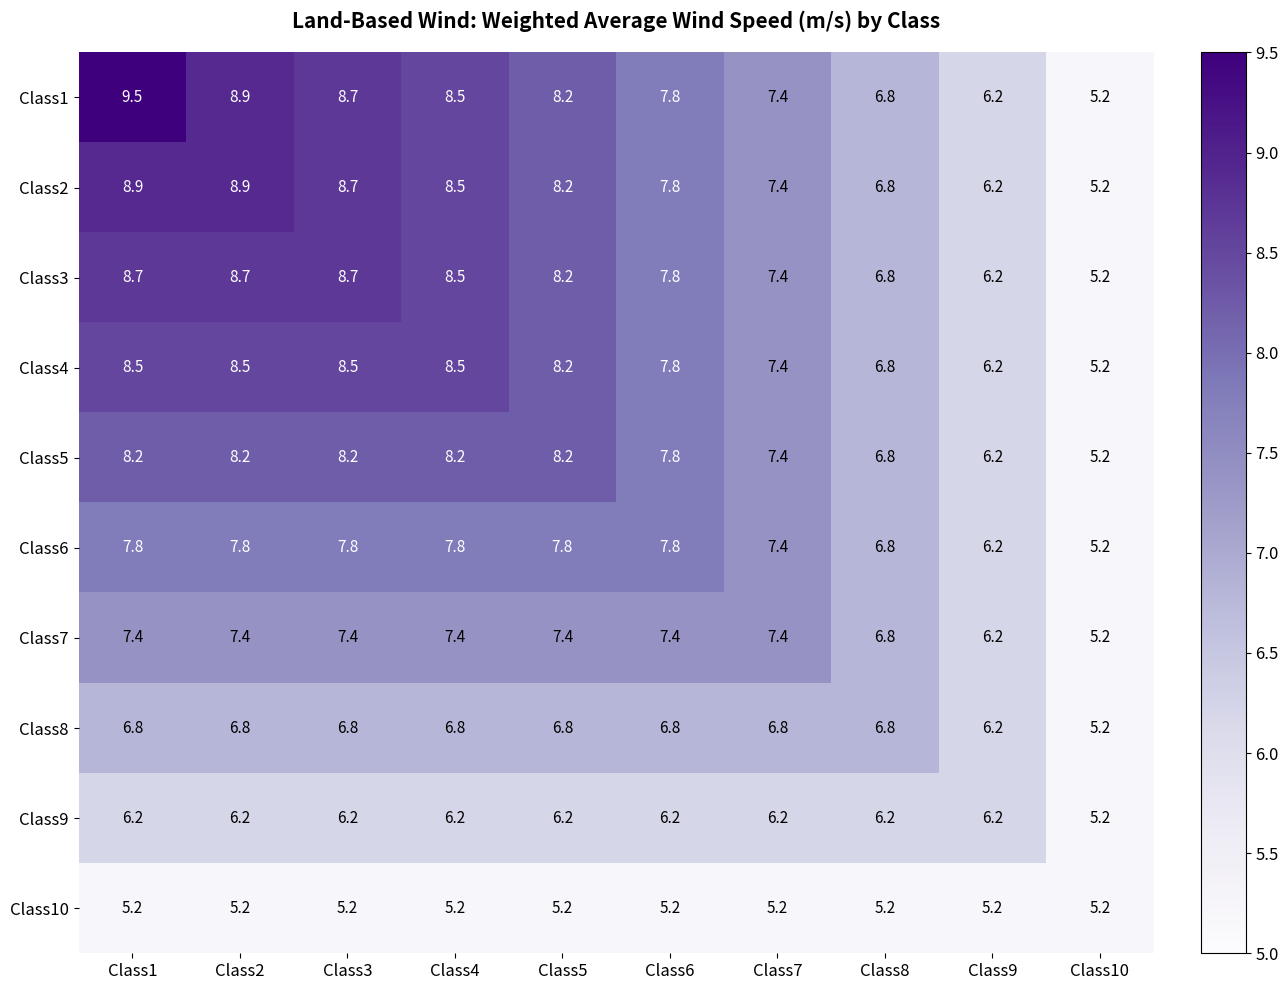

Read the Class2 value at Class9.

6.2